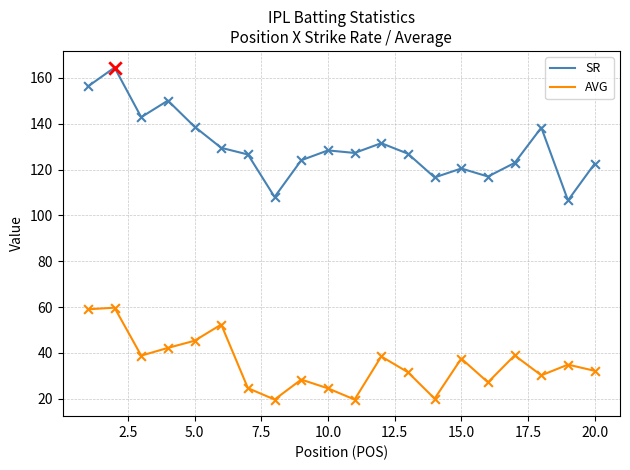

What are all the series names shown in the legend?

SR, AVG